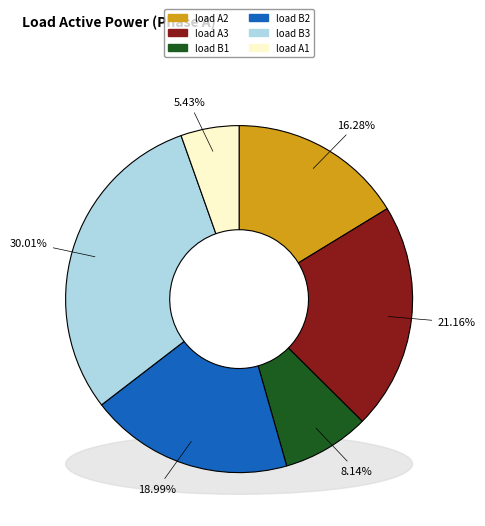

Does any single category account for the majority?

No